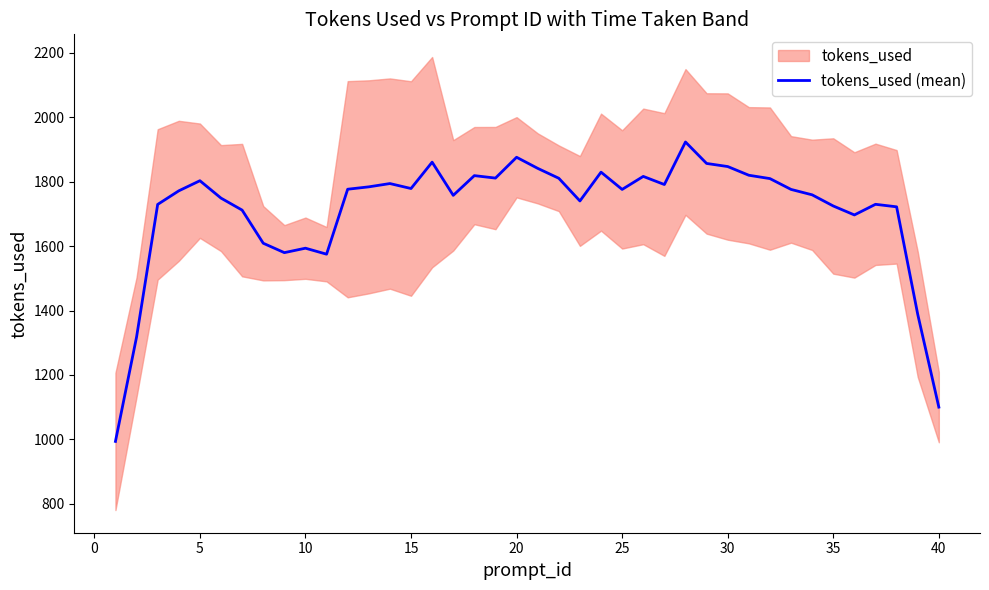

The value of tokens_used (mean) at 30 is 2903.4. True or false?

False